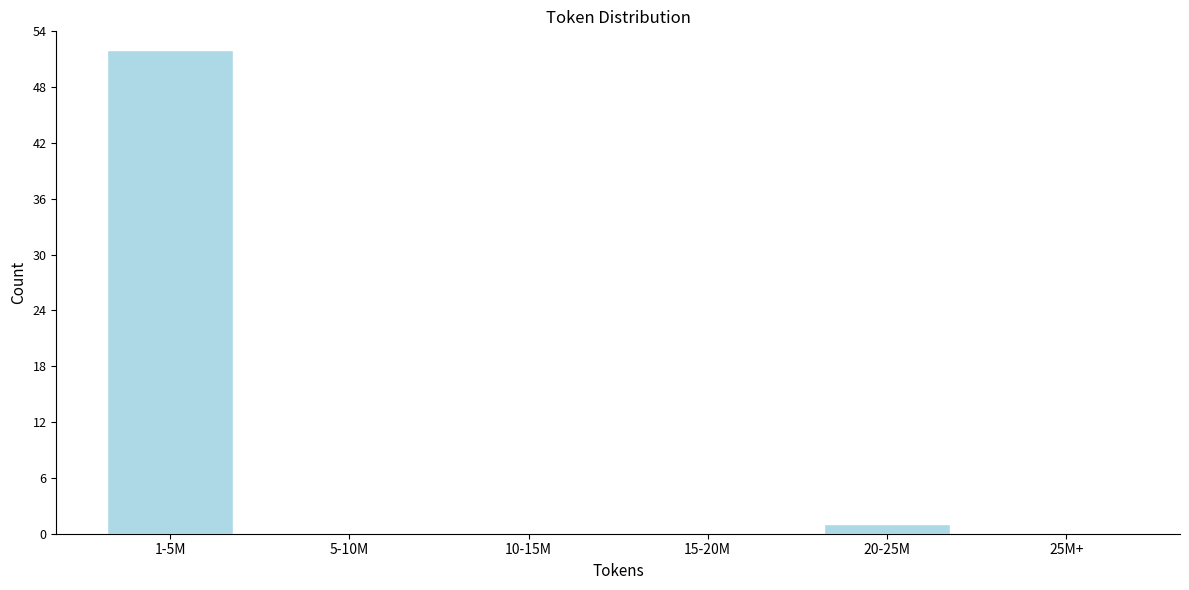

Reading left to right, transcribe all the data shown in this chart.

1-5M=52	5-10M=0	10-15M=0	15-20M=0	20-25M=1	25M+=0